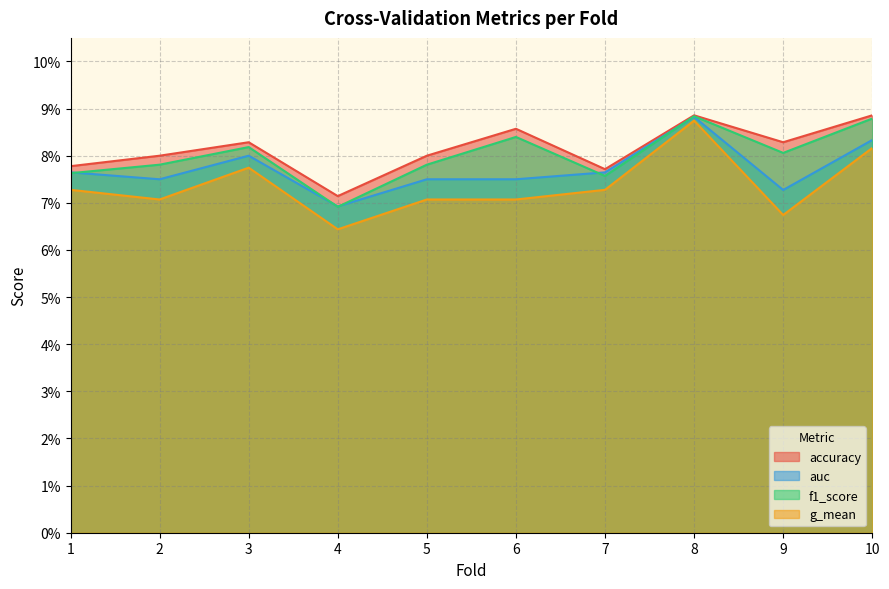

True or false: g_mean and auc cross at least once.

False